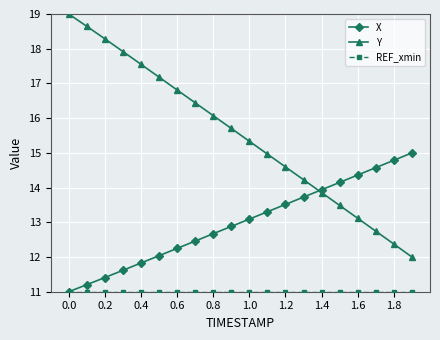

Which series has the largest range (max minus min)?

Y